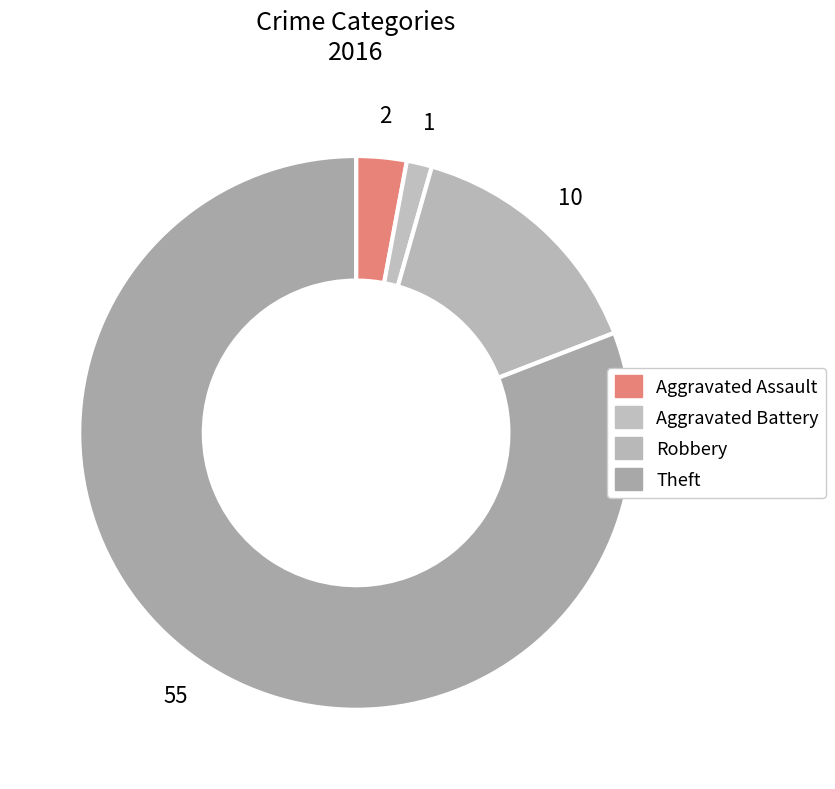

Which slice represents more than half of the pie?

Theft